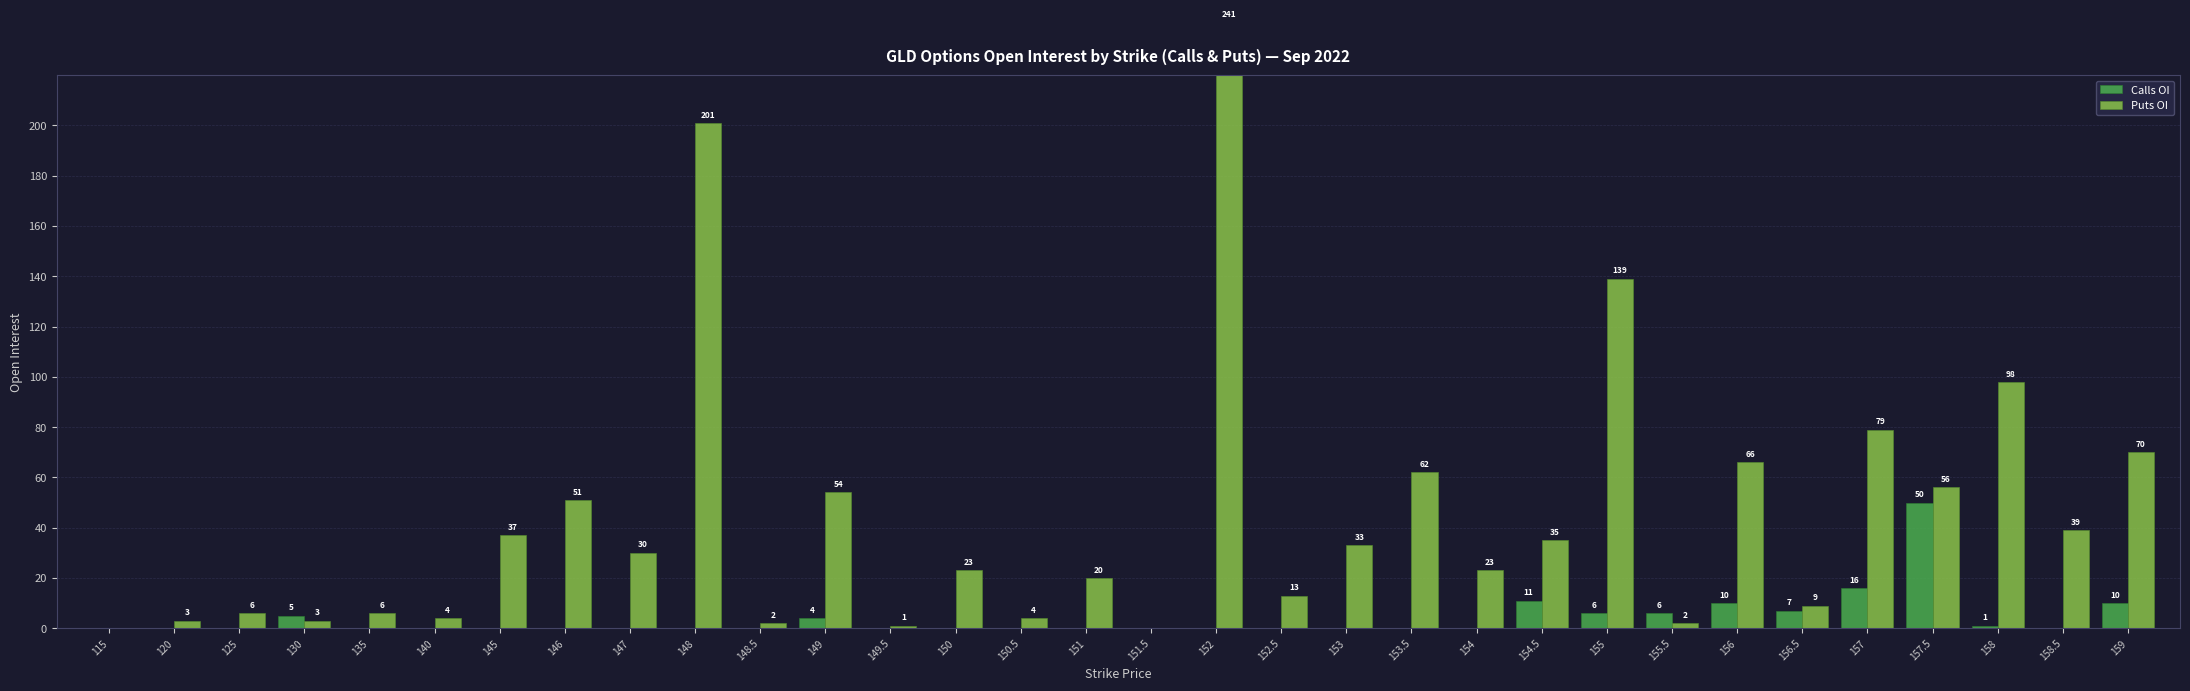

The value of Puts OI at 135 is 6. True or false?

True